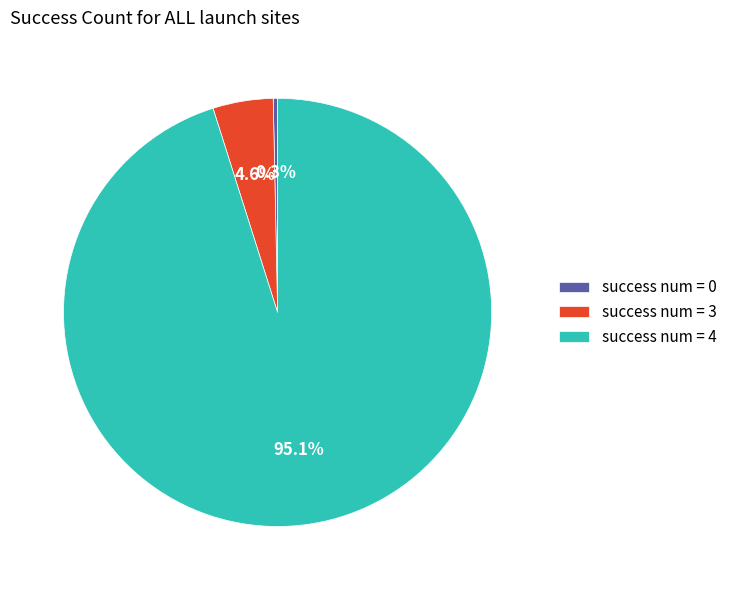

Which category accounts for the majority?

success num = 4